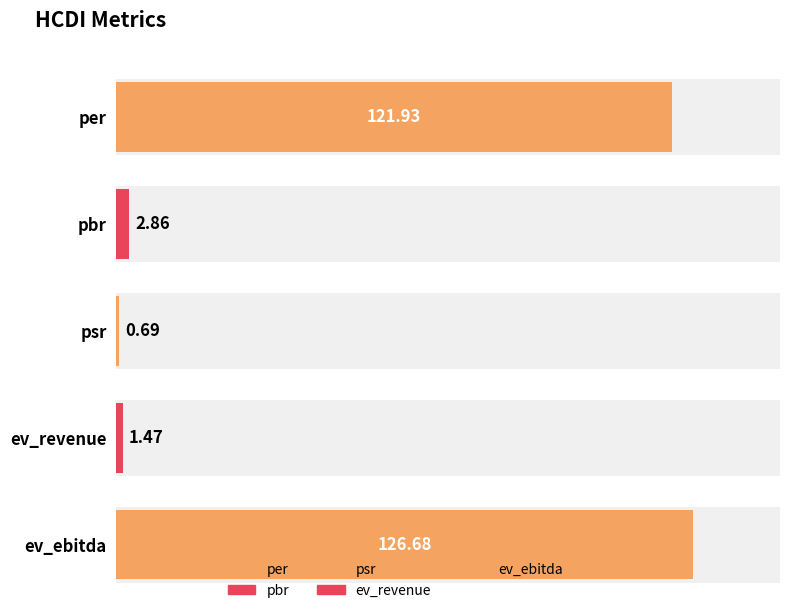

What is the label of the 1st bar from the left?

per